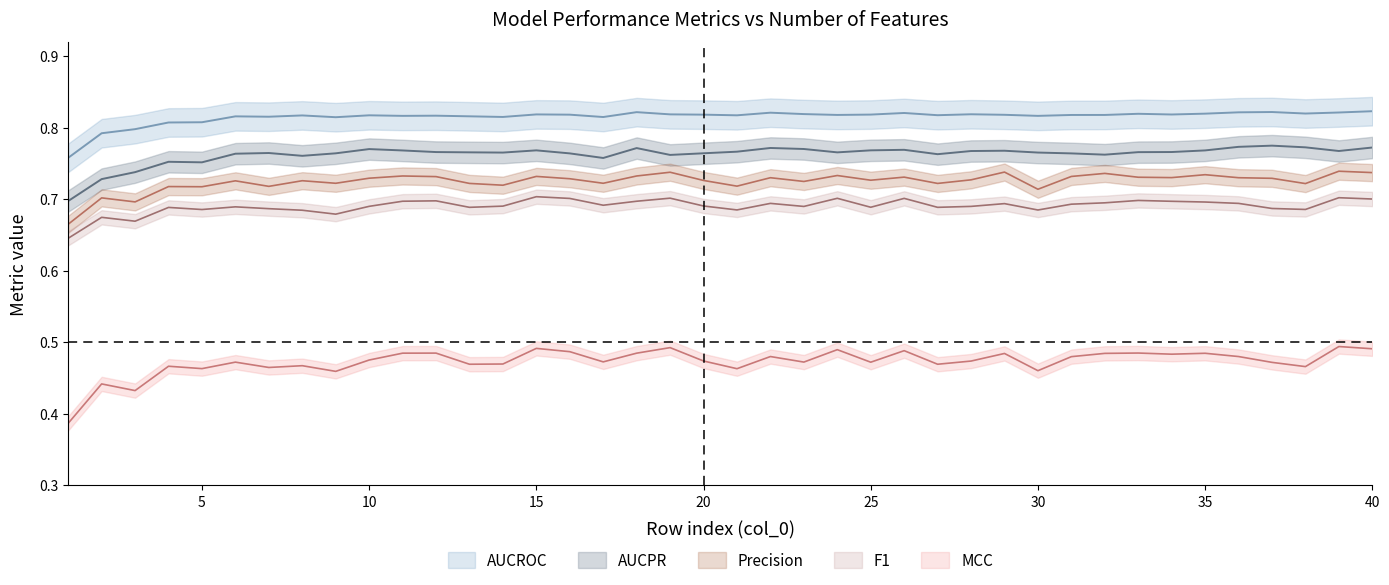

At how many categories does at least one series exceed 0?

40